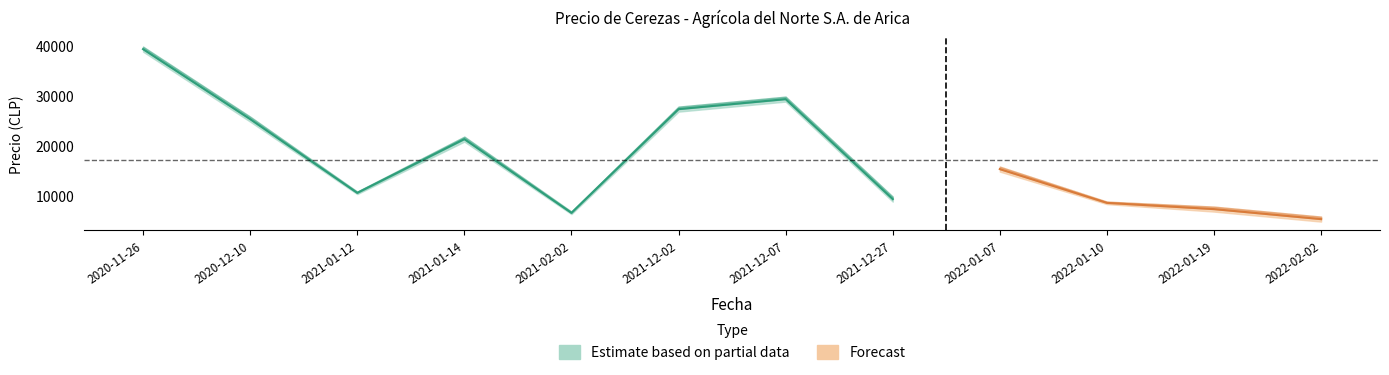

What is the label of the 8th point from the right?

2021-02-02